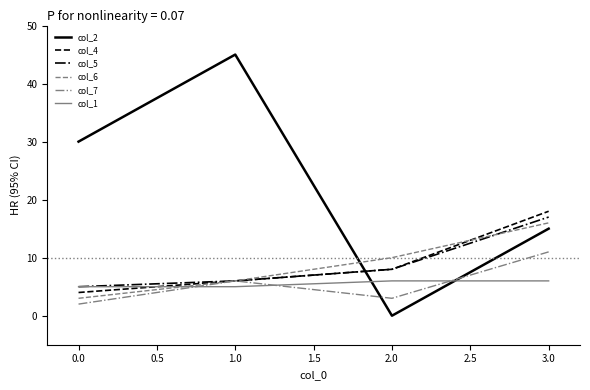

What is the difference between the second highest and minimum values in the col_2 series?

30